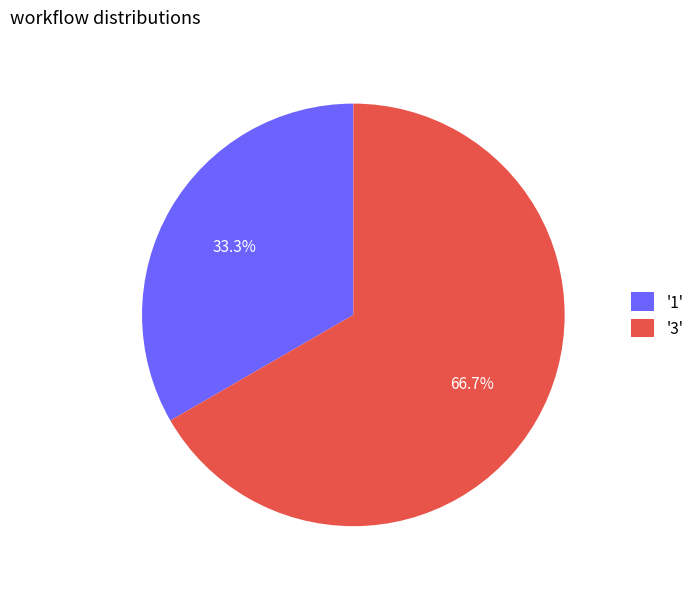

Which slice is the largest?

'3'